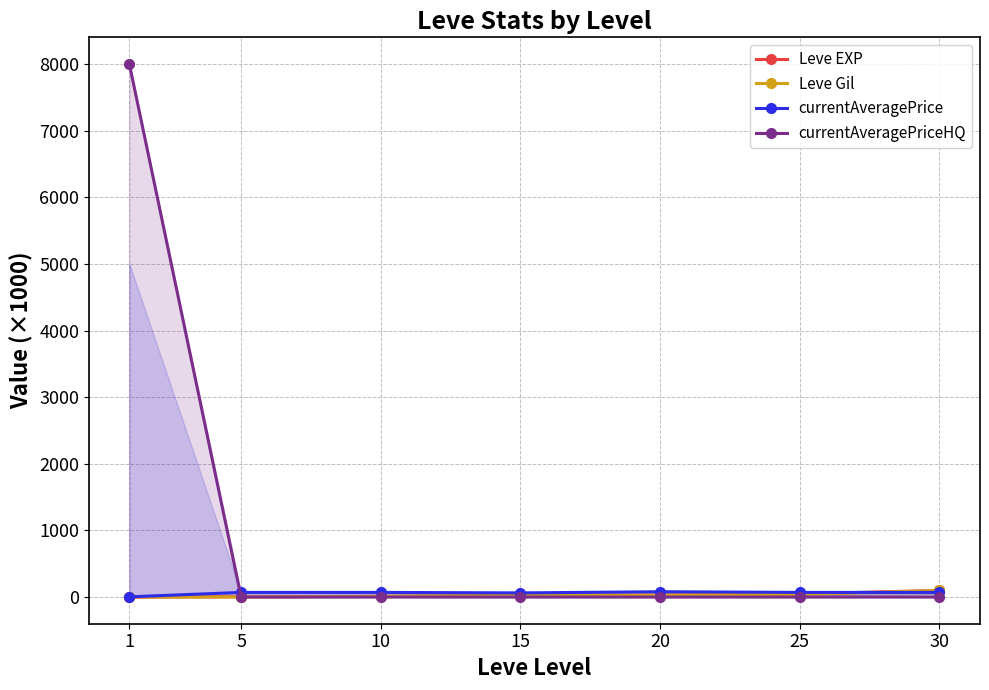

Between 20 and 5, which is larger?

20